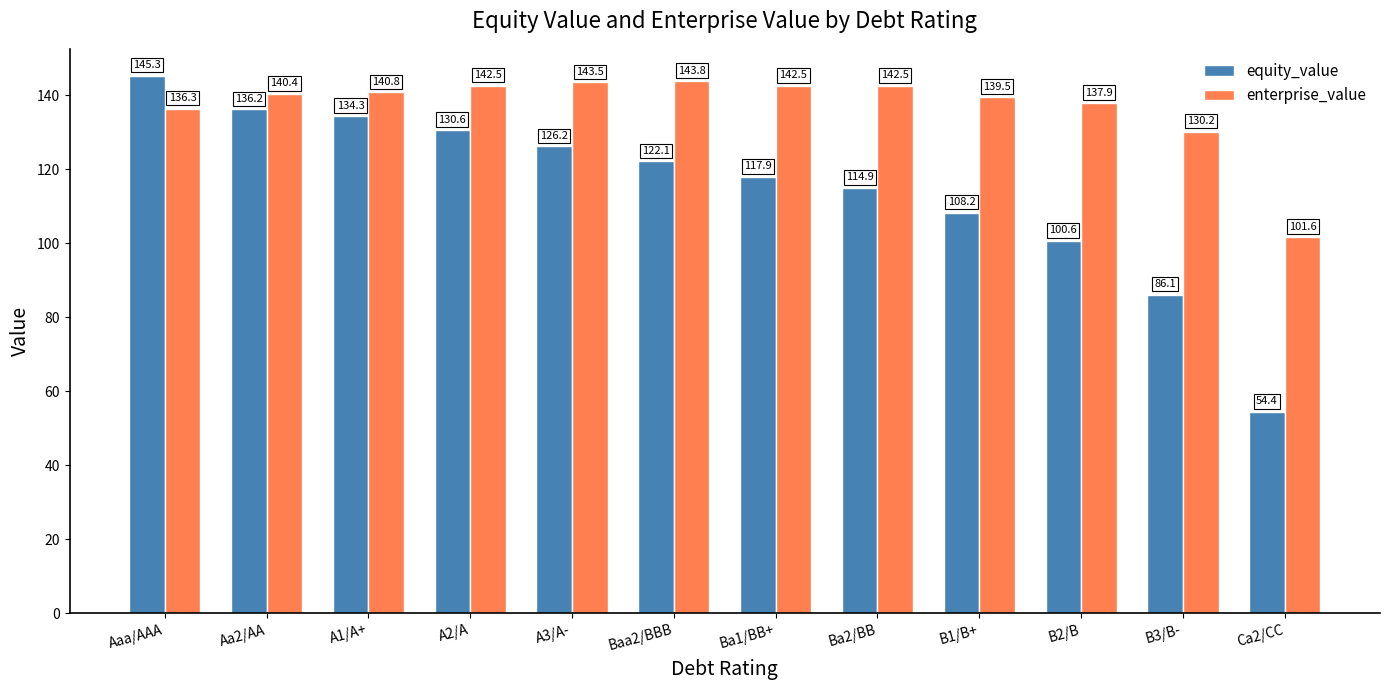

True or false: enterprise_value has a value of 142.5 at Ba2/BB.

True